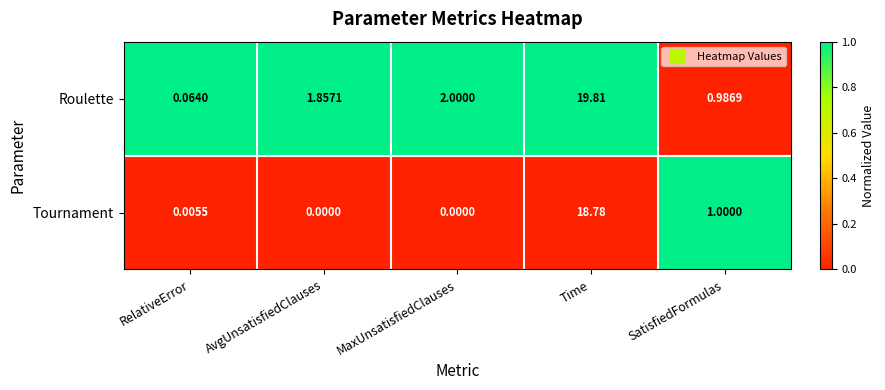

At how many categories does at least one series exceed 0?

5